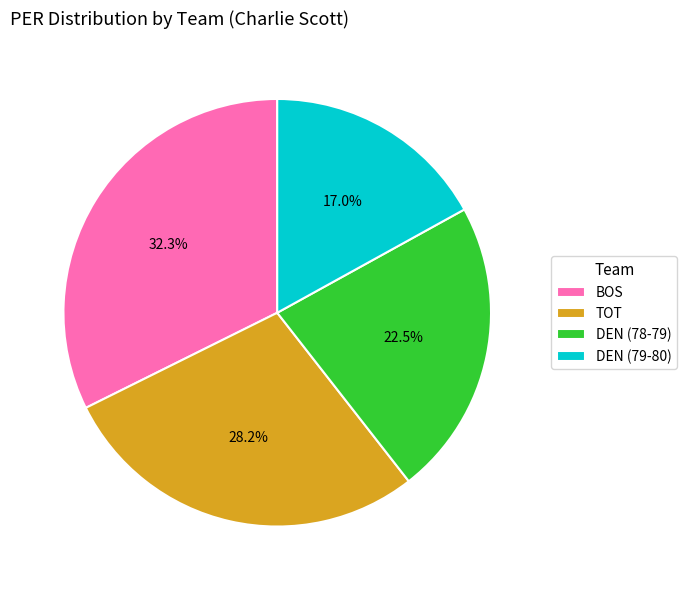

Which category has the biggest portion of the pie?

BOS